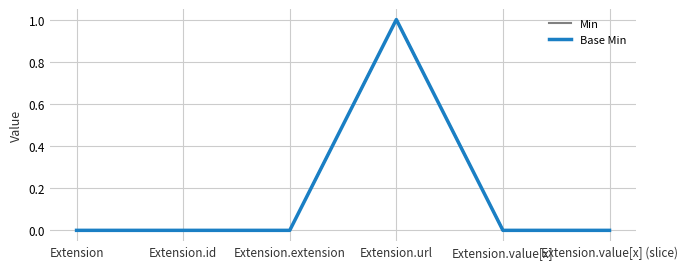

True or false: Min and Base Min intersect in this chart.

False